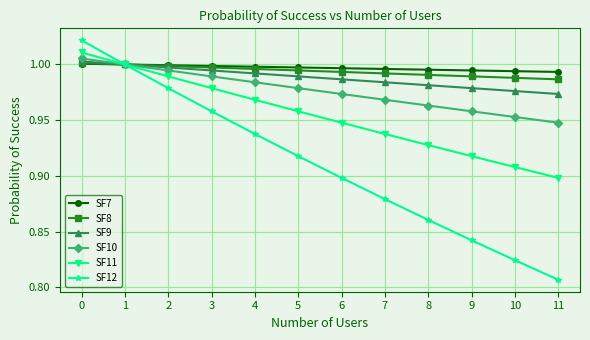

Is it true that SF8 equals 1.5 at 8?

False